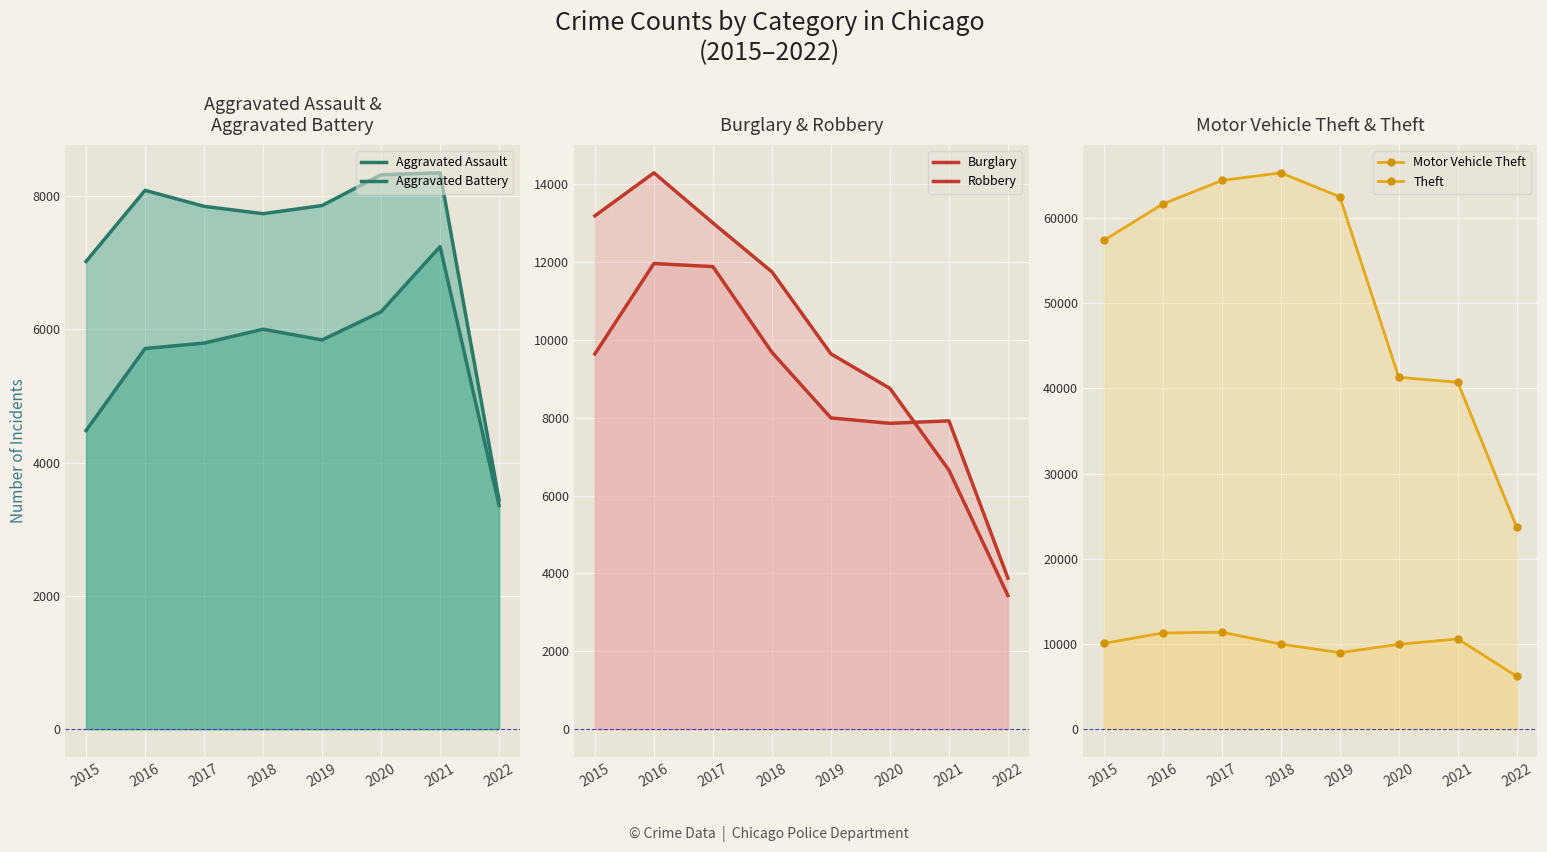

Is it true that Motor Vehicle Theft equals 9953 at 2020?

True